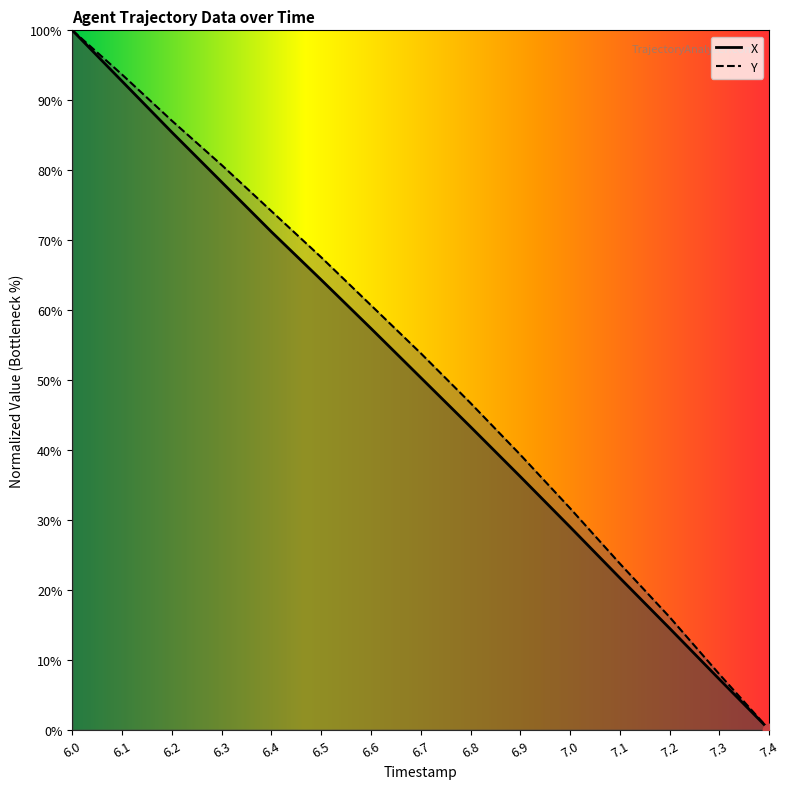

Which series has the largest Y range (max minus min)?

X